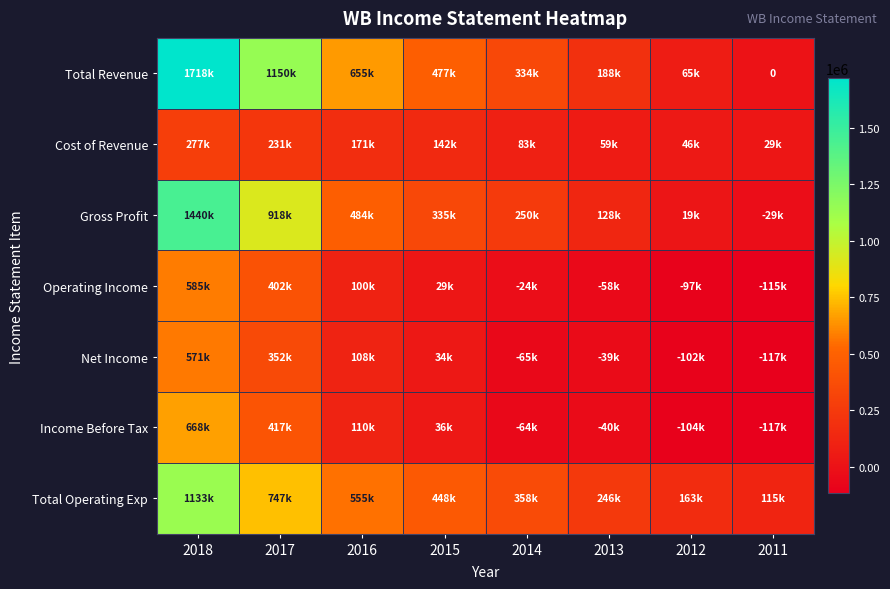

How many values in the Operating Income series are below 29500?

4